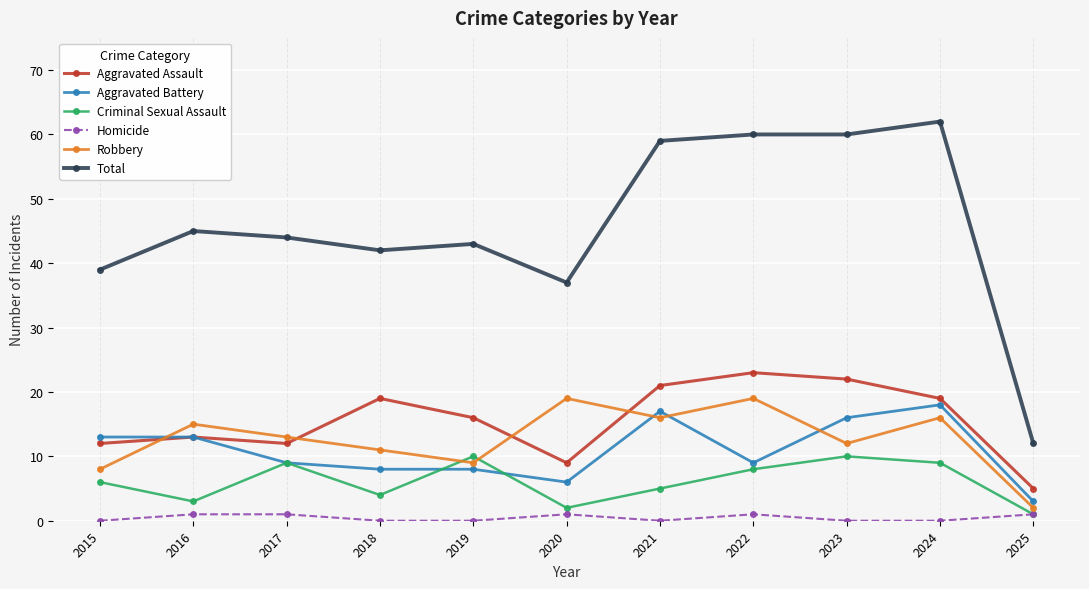

Which series has the largest total across all categories?

Total